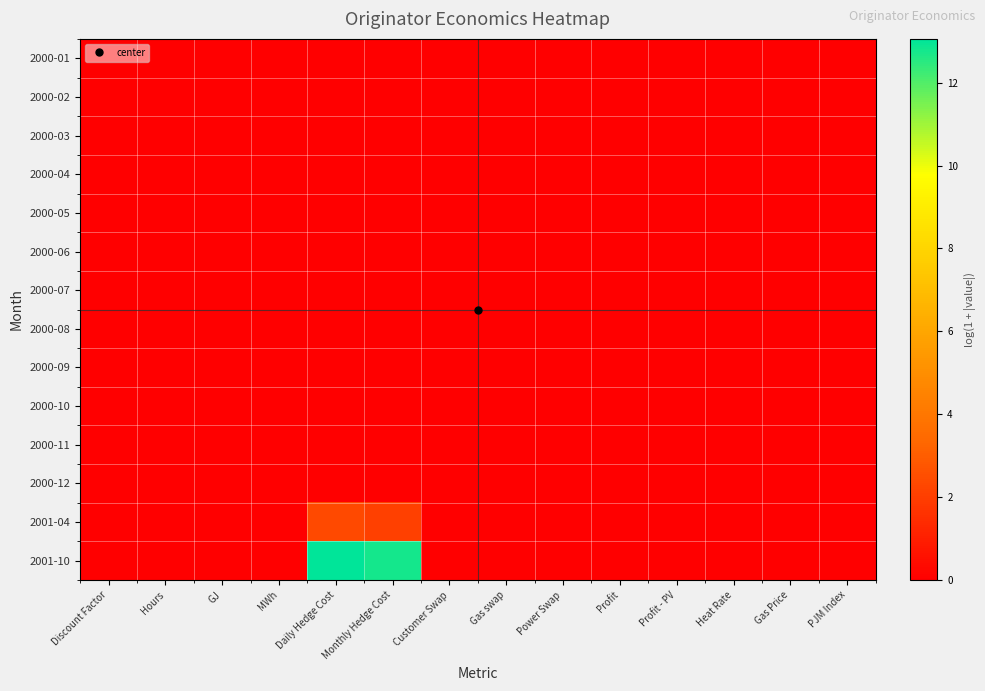

At which category is the sum across all series the highest?

Daily Hedge Cost